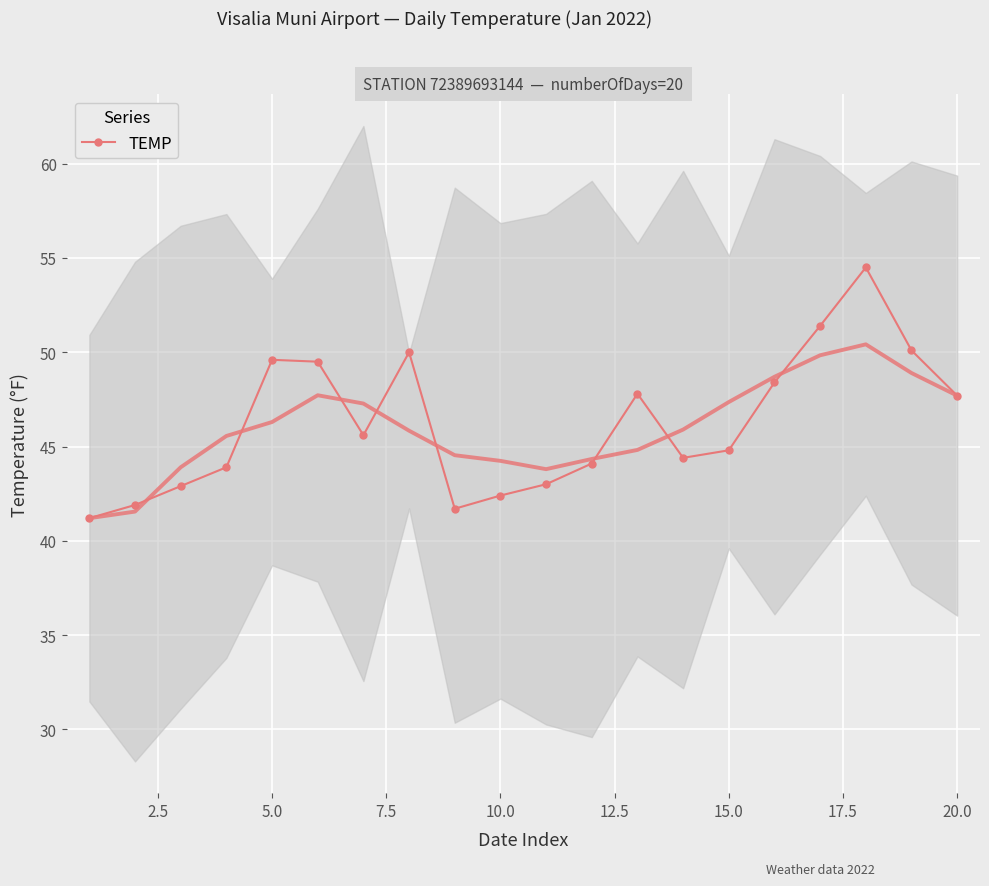

The value of TEMP at 15.0 is 44.8. True or false?

True